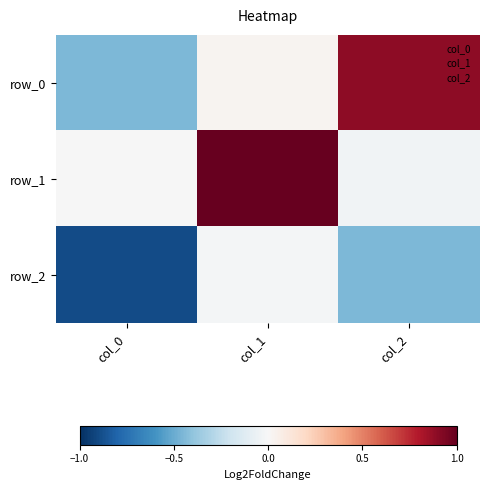

At which label does row_1 reach its minimum?

col_2